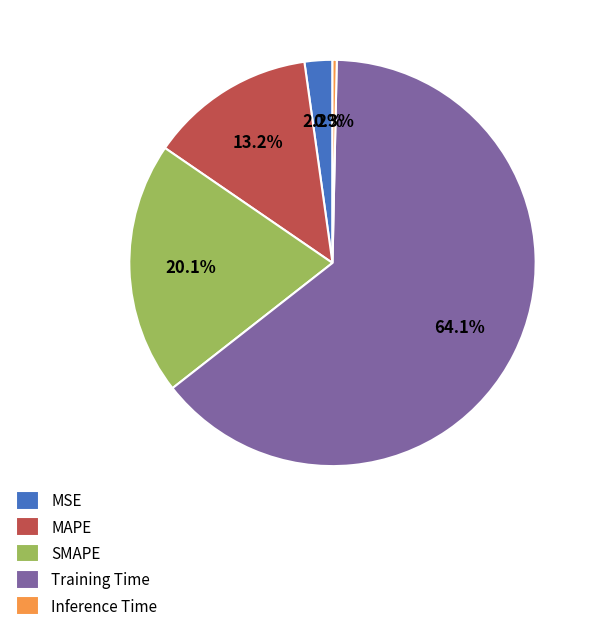

What is the smallest slice in the pie chart?

Inference Time